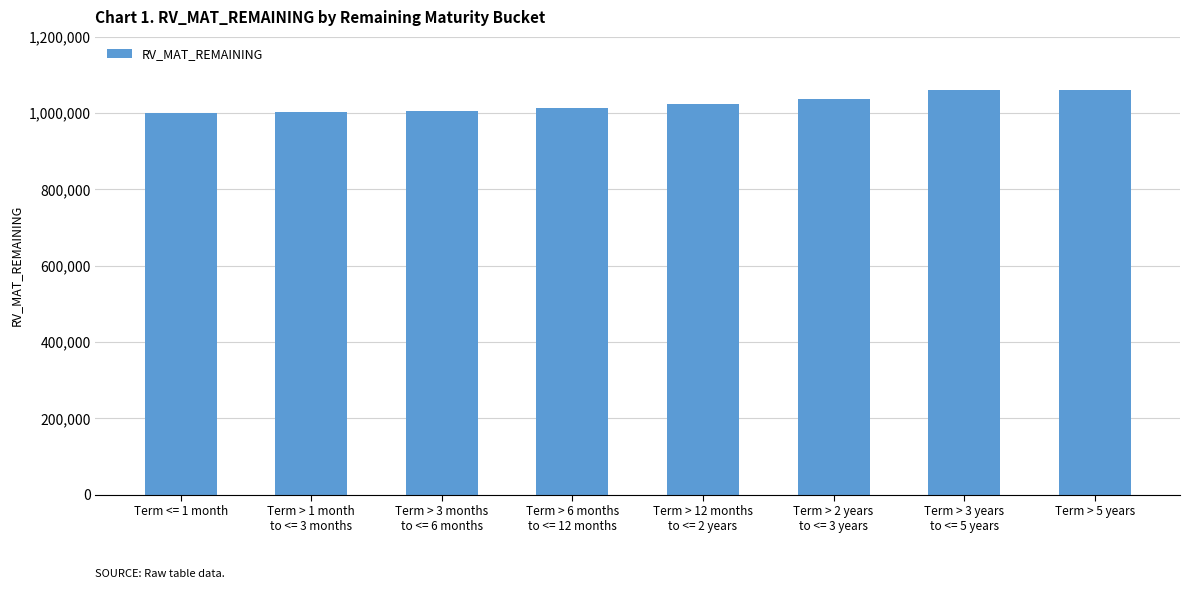

Is it true that the value at Term > 3 months
to <= 6 months is 383564?

False